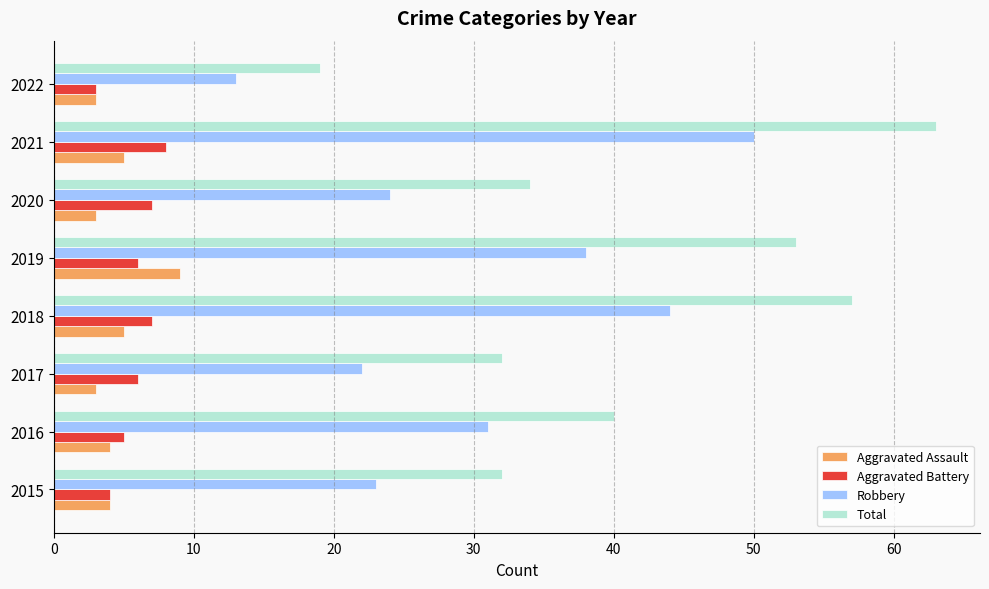

Which series has the largest total across all categories?

Total